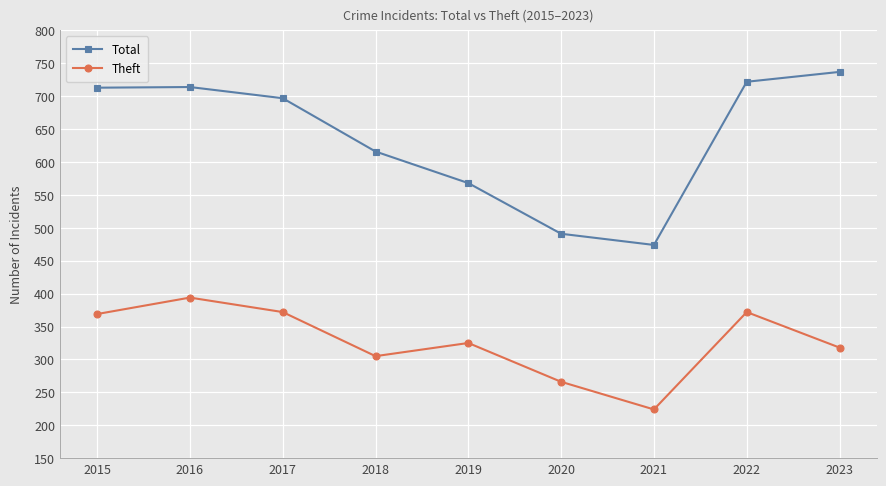

The value of Theft at 2021 is 224. True or false?

True